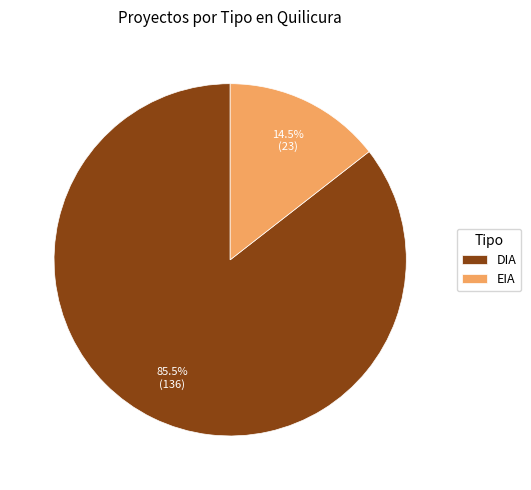

Approximately how many times larger is the value at DIA compared to EIA?

5.9